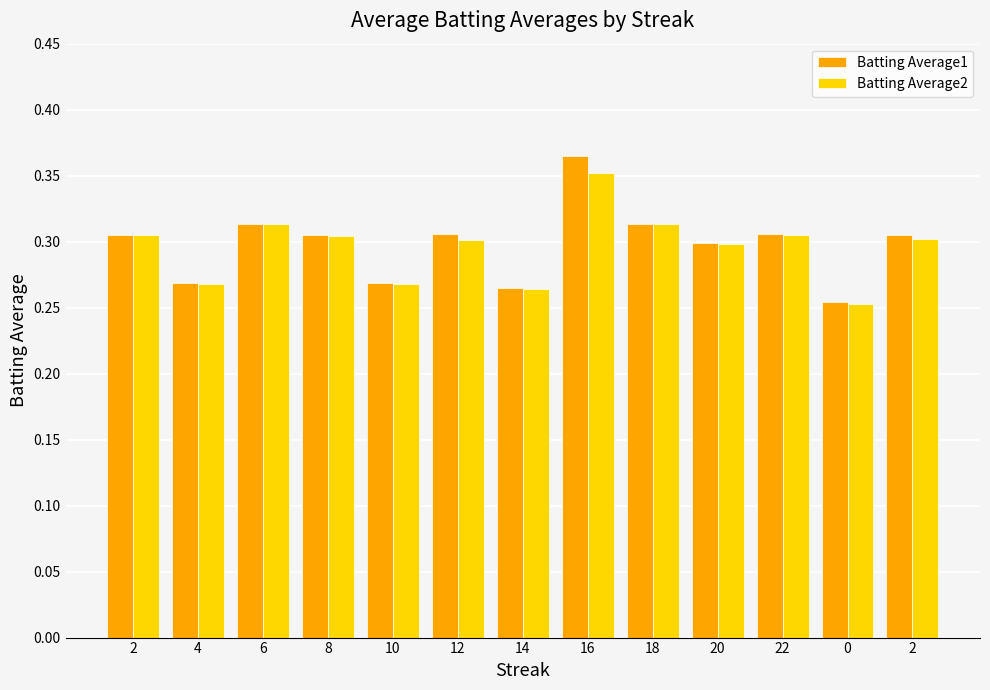

The value of Batting Average1 at 12 is 0.1. True or false?

False